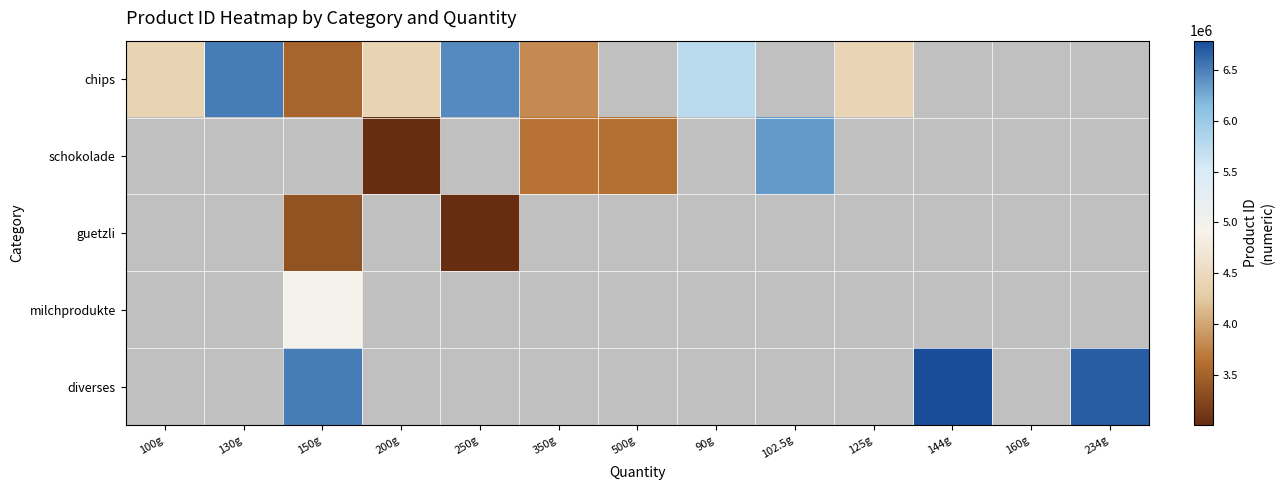

What is the minimum value shown in the chart?

3002230.0